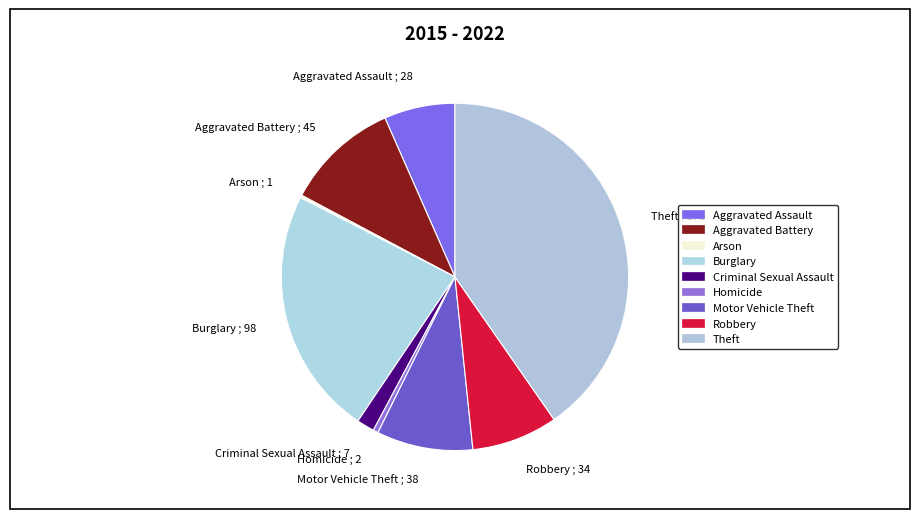

Is there a majority slice in this chart?

No